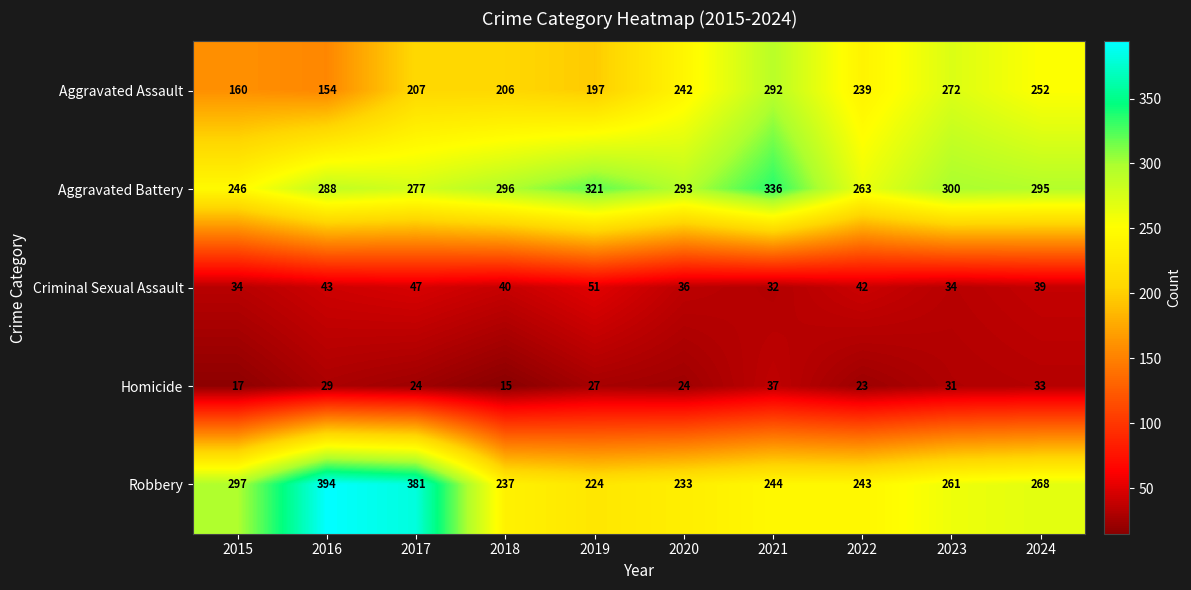

Where is Aggravated Assault nearest to the value 223?

2017